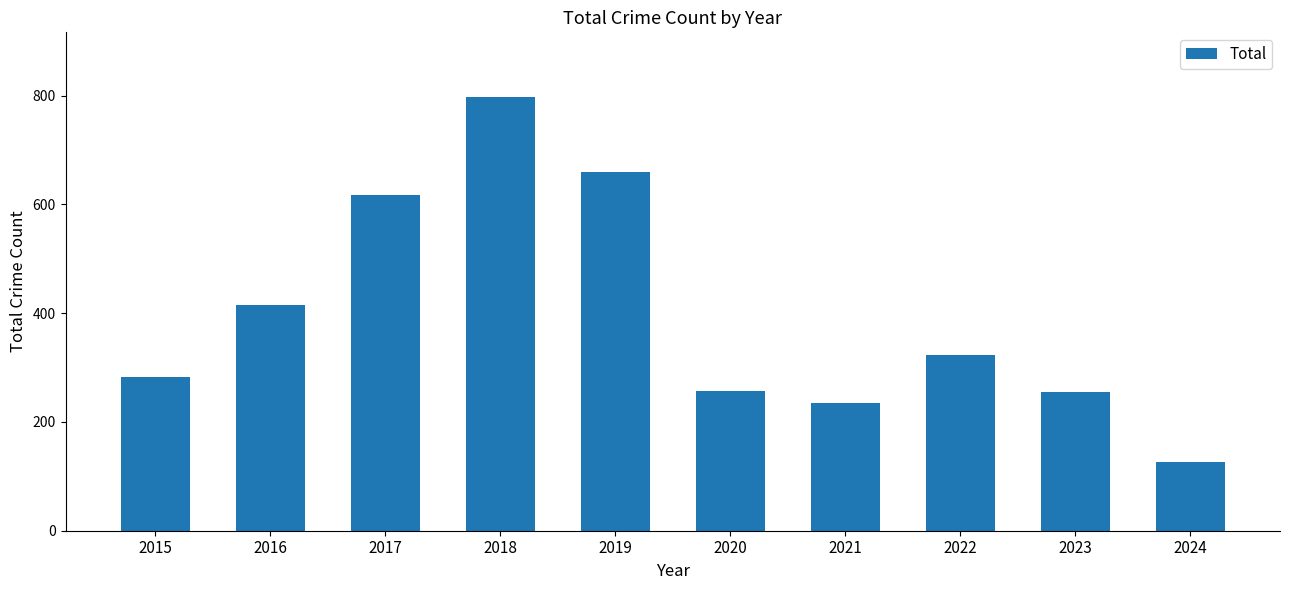

What is the difference between the maximum and minimum values?

671